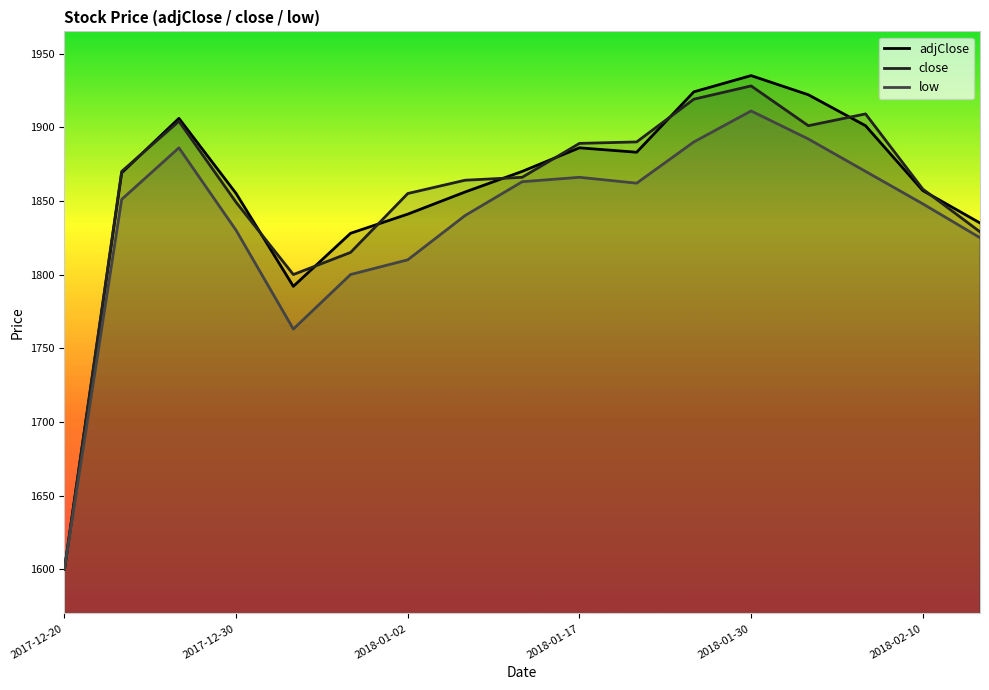

The value of adjClose at 2017-12-30 is 1855. True or false?

True